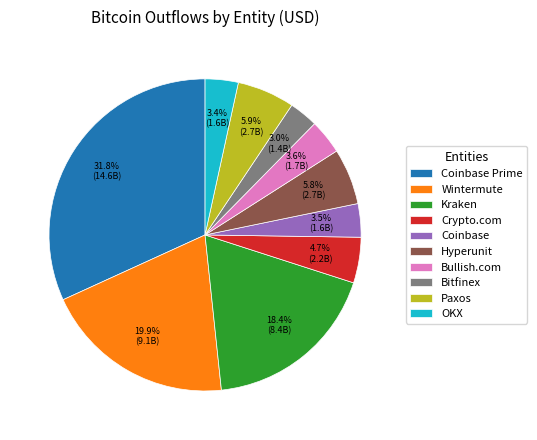

Is there a majority slice in this chart?

No